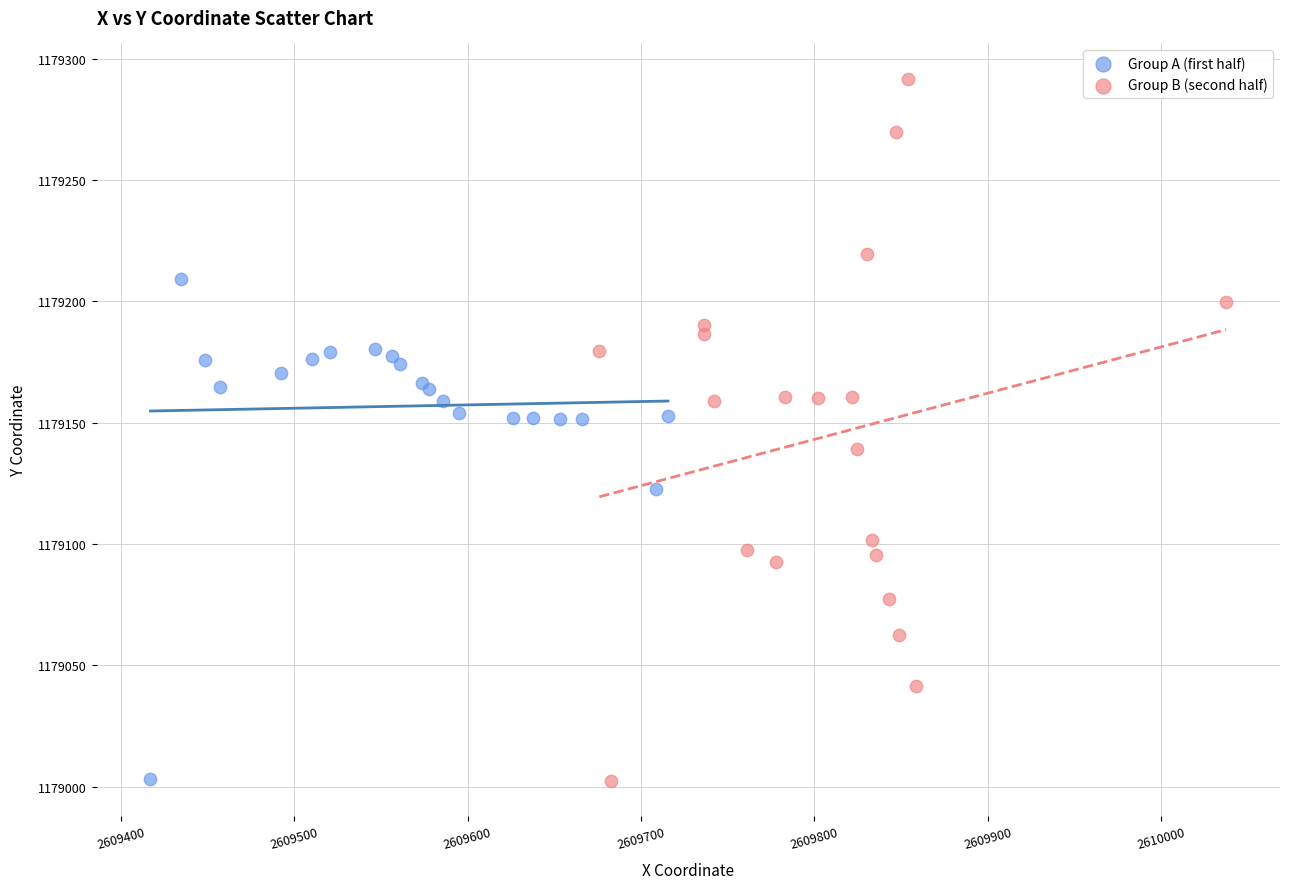

Which series has the widest spread of Y values?

Group B (second half)